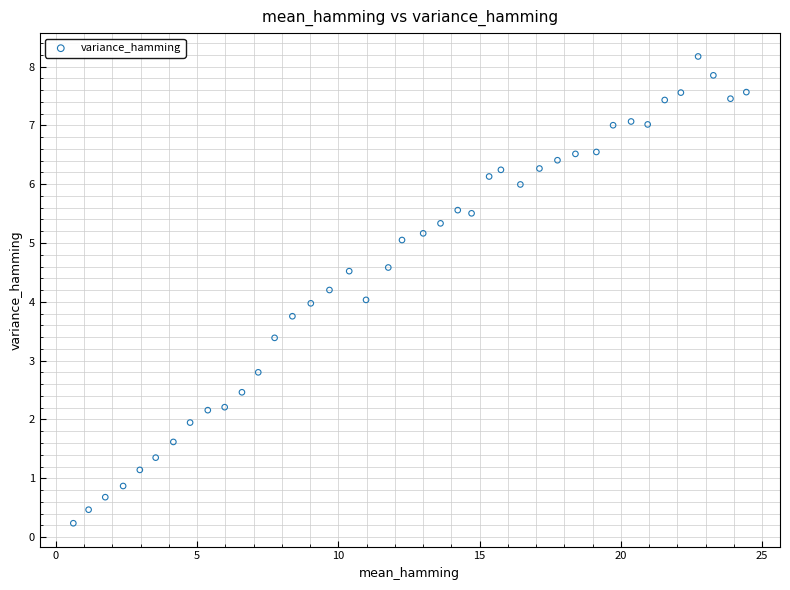

What is the range of X values (max minus min)?

23.8